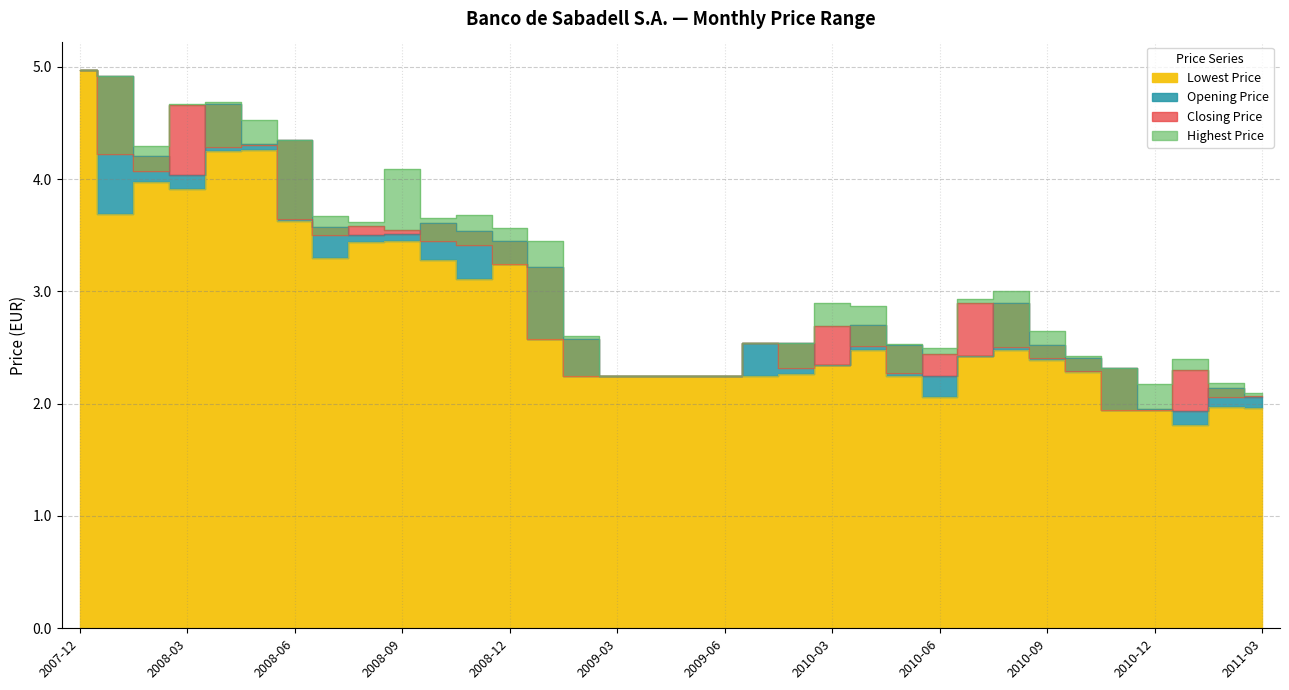

What is the smallest value displayed?

1.8